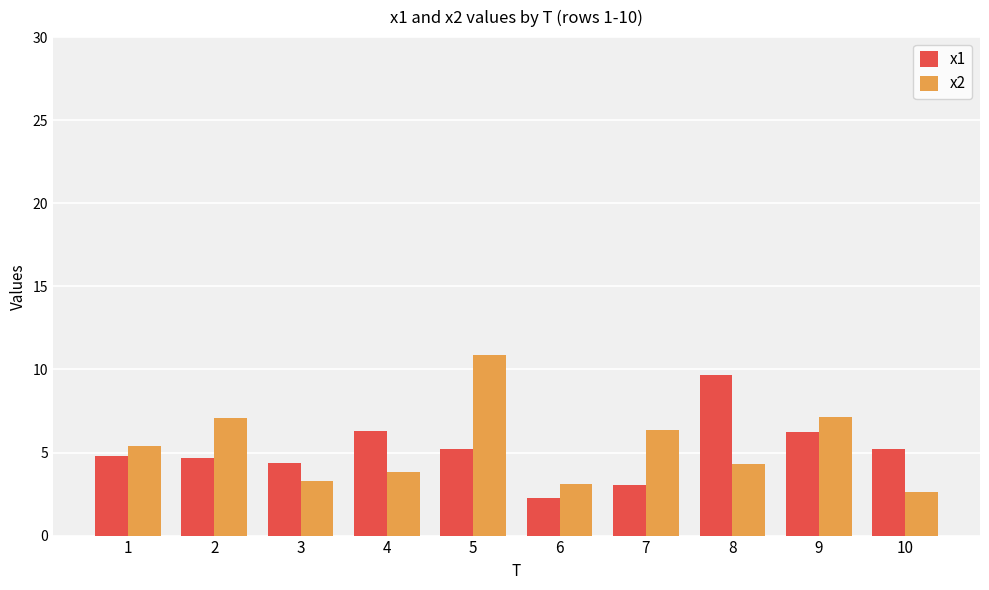

At which label is x2 closest to 6?

7